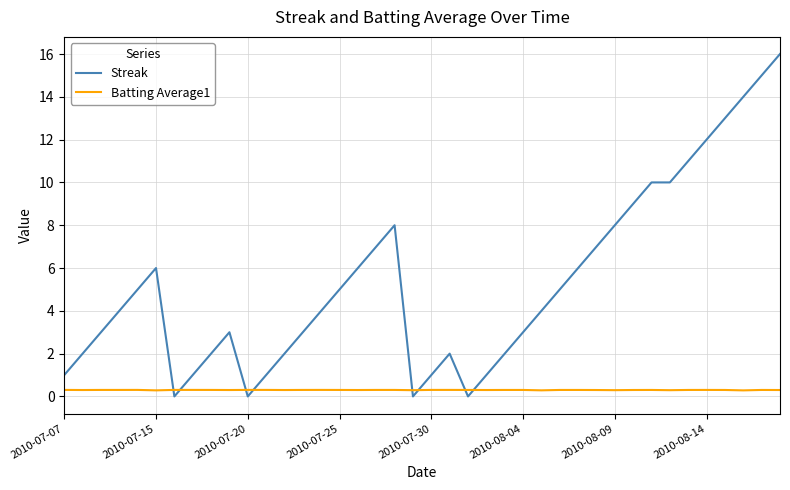

Which series has the largest total across all categories?

Streak